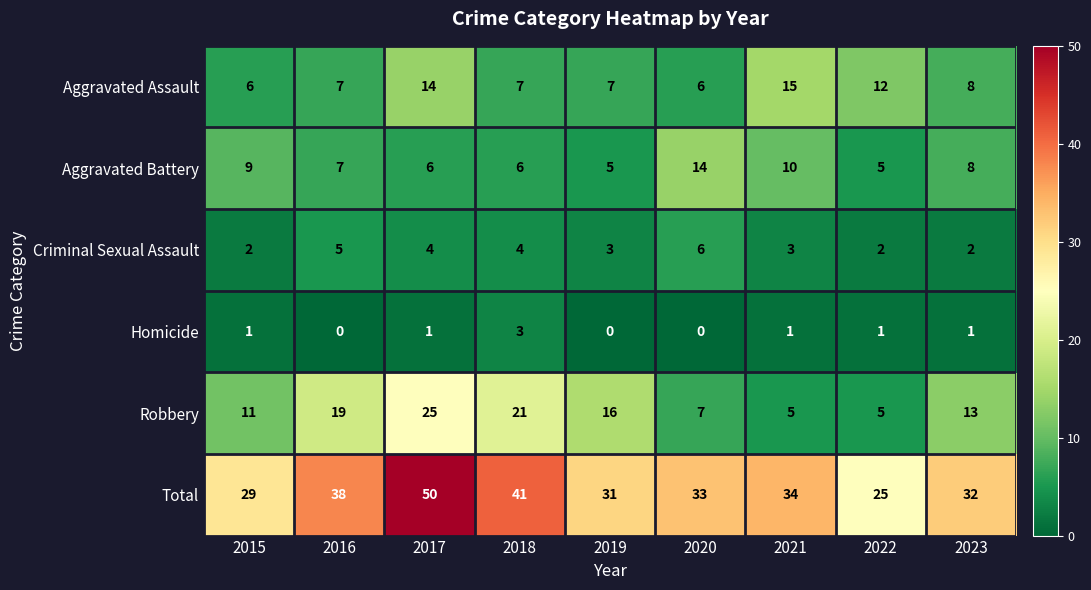

What is the spread (max minus min) of values at 2019?

31